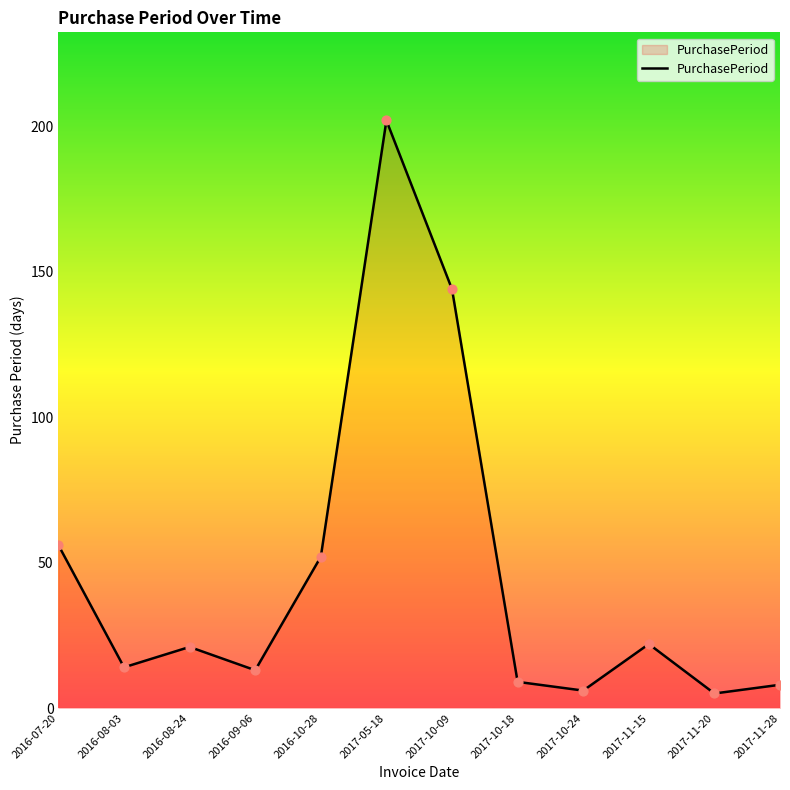

What is the change in value from 2016-10-28 to 2017-10-24?

-46